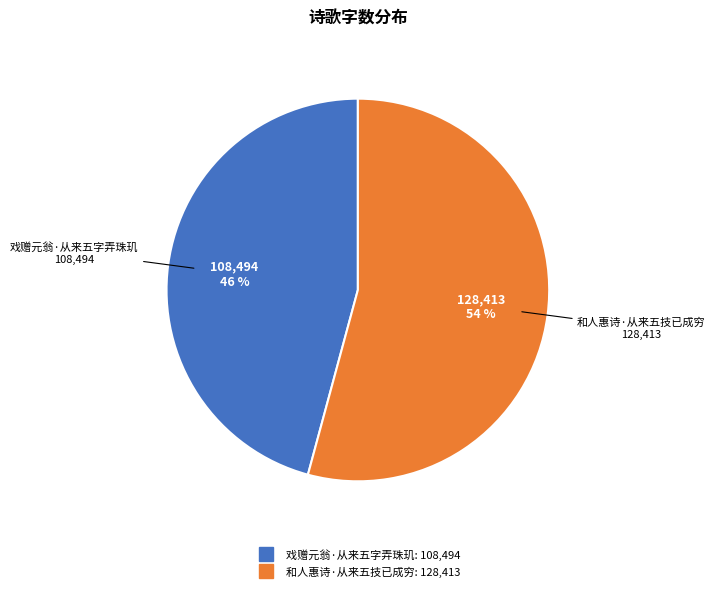

Which category accounts for the majority?

和人惠诗·从来五技已成穷